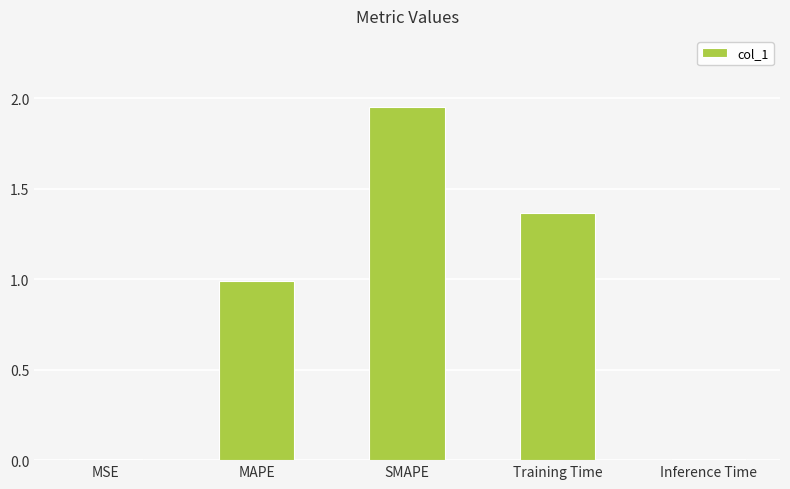

What is the change in value from MSE to SMAPE?

+1.9